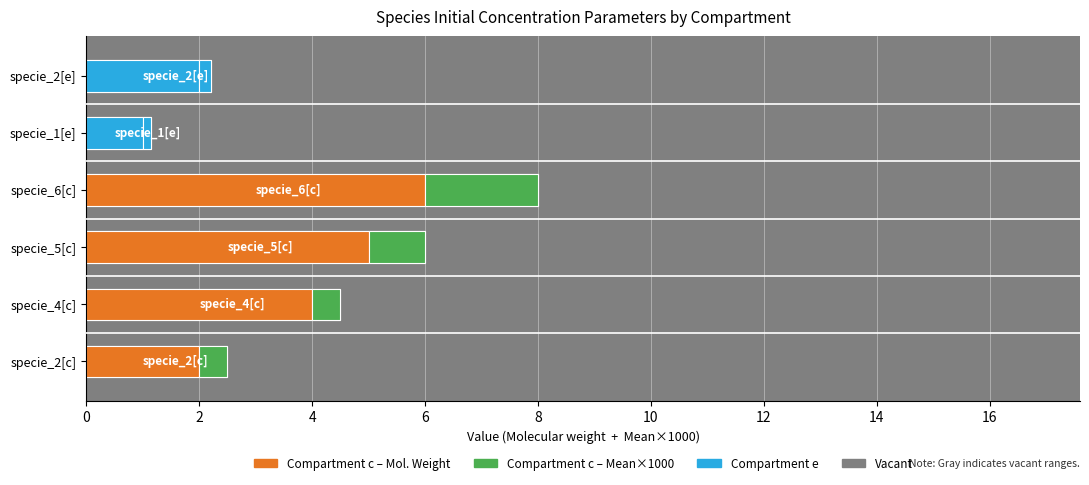

Is it true that Vacant equals 0.4 at 6?

False